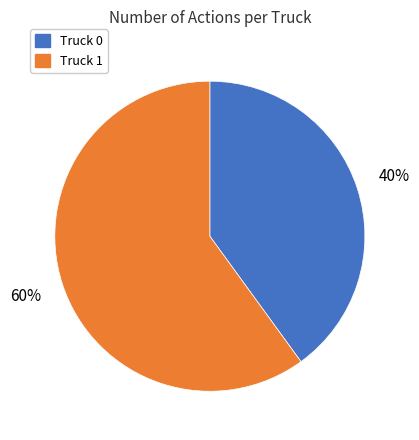

Which category has the smallest portion of the pie?

Truck 0